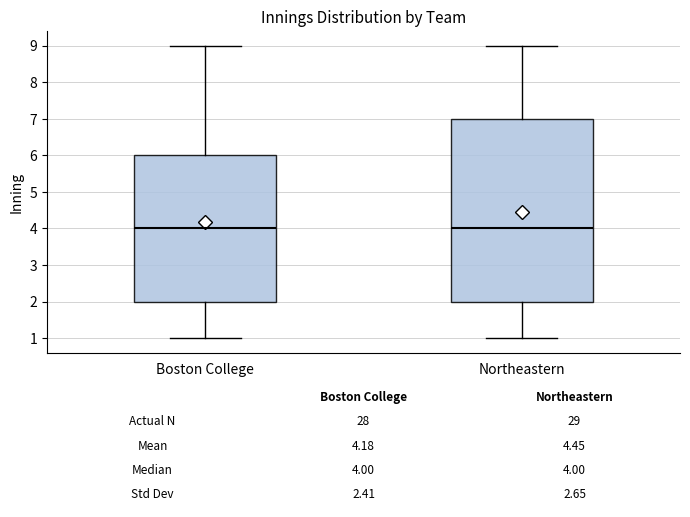

Comparing the boxes themselves (not the whiskers), which one is the tallest?

Northeastern